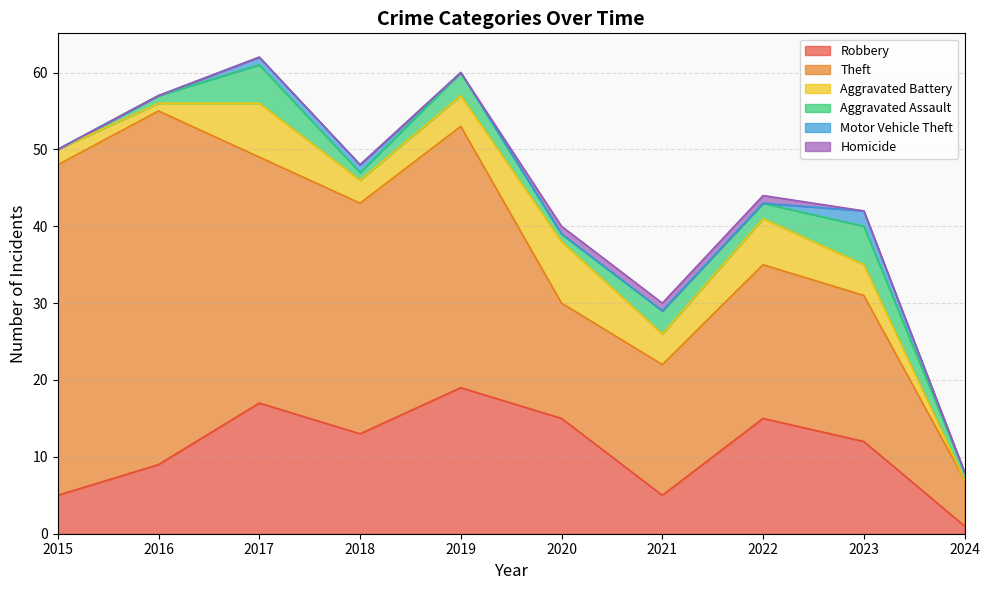

True or false: Homicide has more than 2 points higher than both neighbors.

False